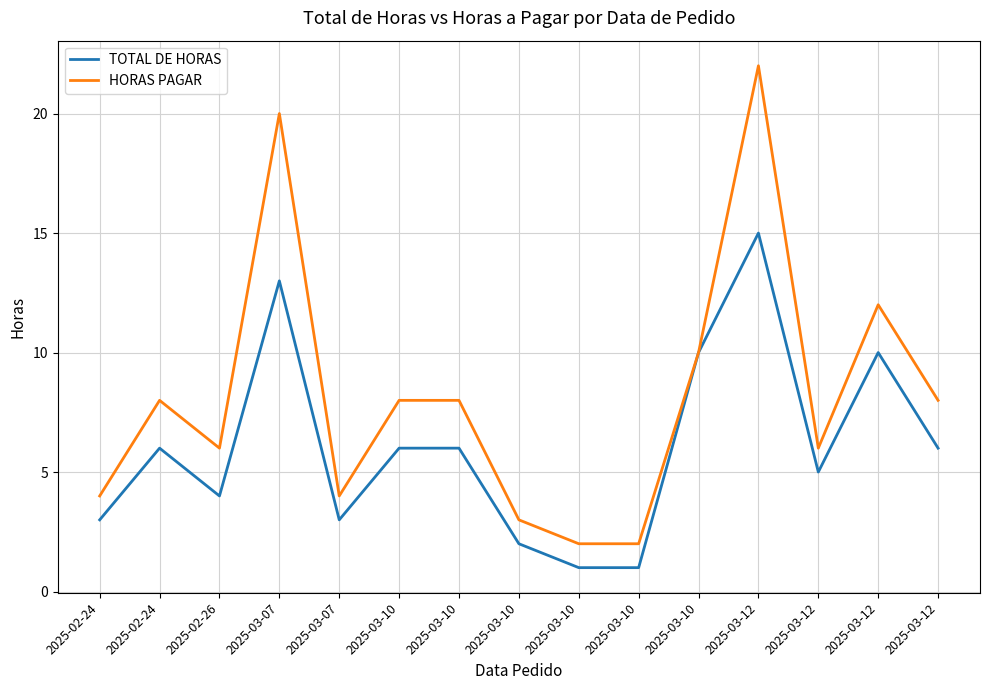

Where is the first local minimum for TOTAL DE HORAS?

2025-02-26